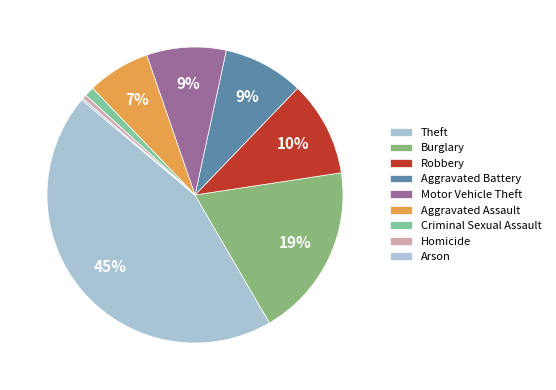

Which has a higher value, Homicide or Theft?

Theft